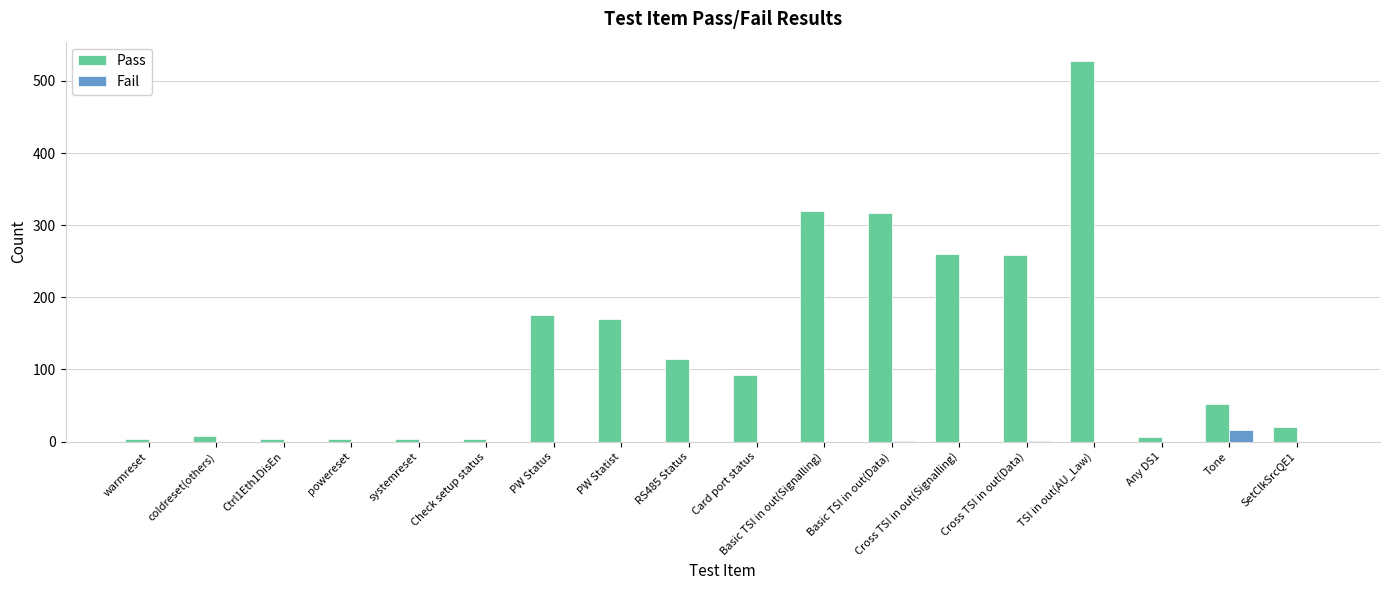

What is the total value across all series at coldreset(others)?

8